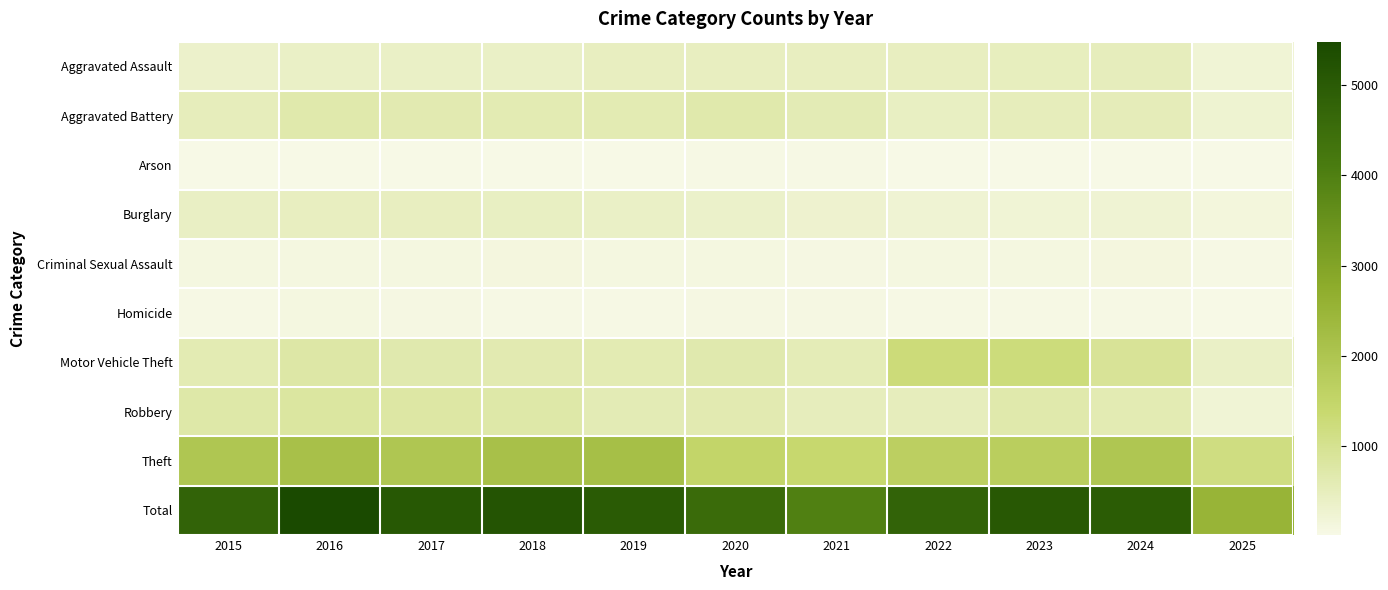

Which series changed the most between 2015 and 2017?

Total